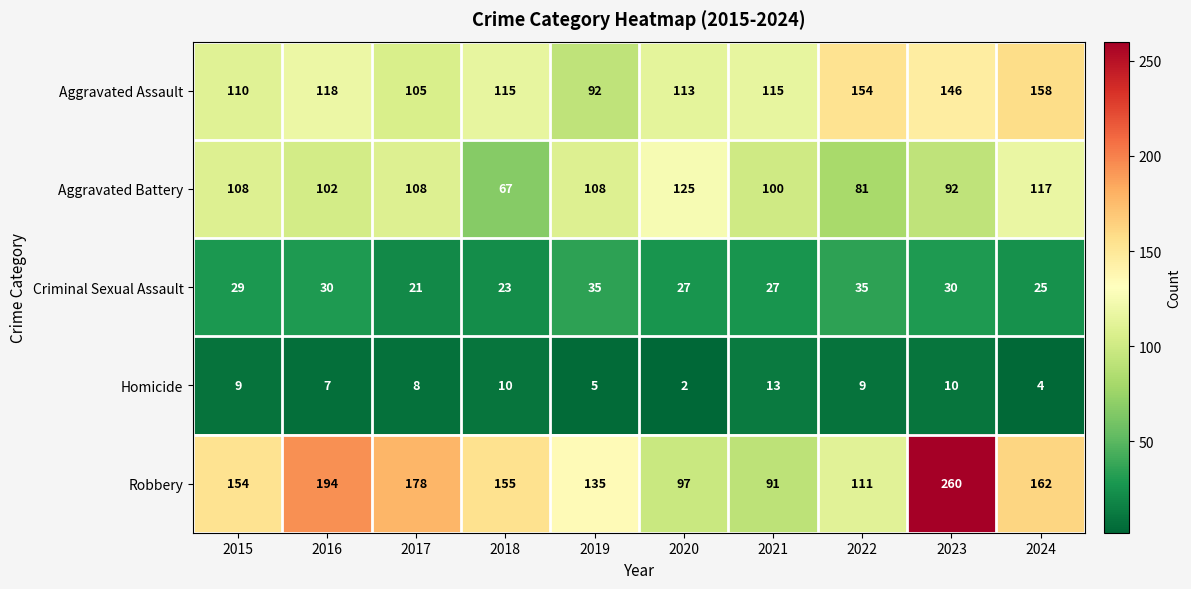

List the series in order of their peak value, highest first.

Robbery, Aggravated Assault, Aggravated Battery, Criminal Sexual Assault, Homicide